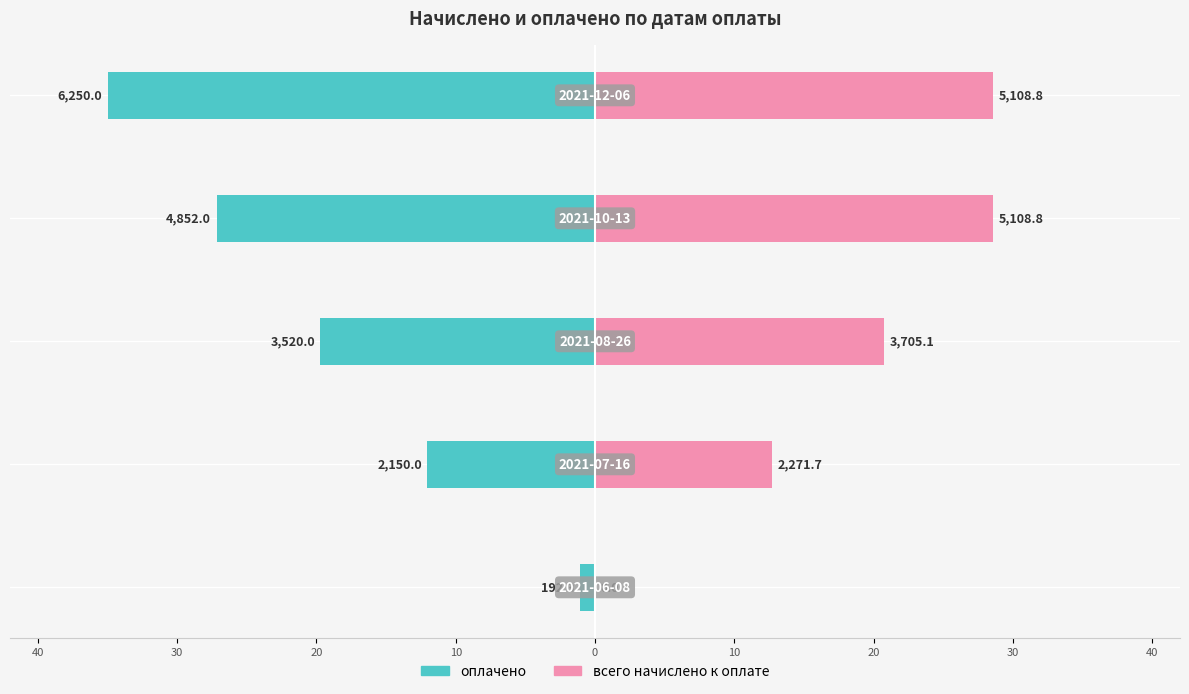

Rank the series by their average value, from lowest to highest.

оплачено, всего начислено к оплате